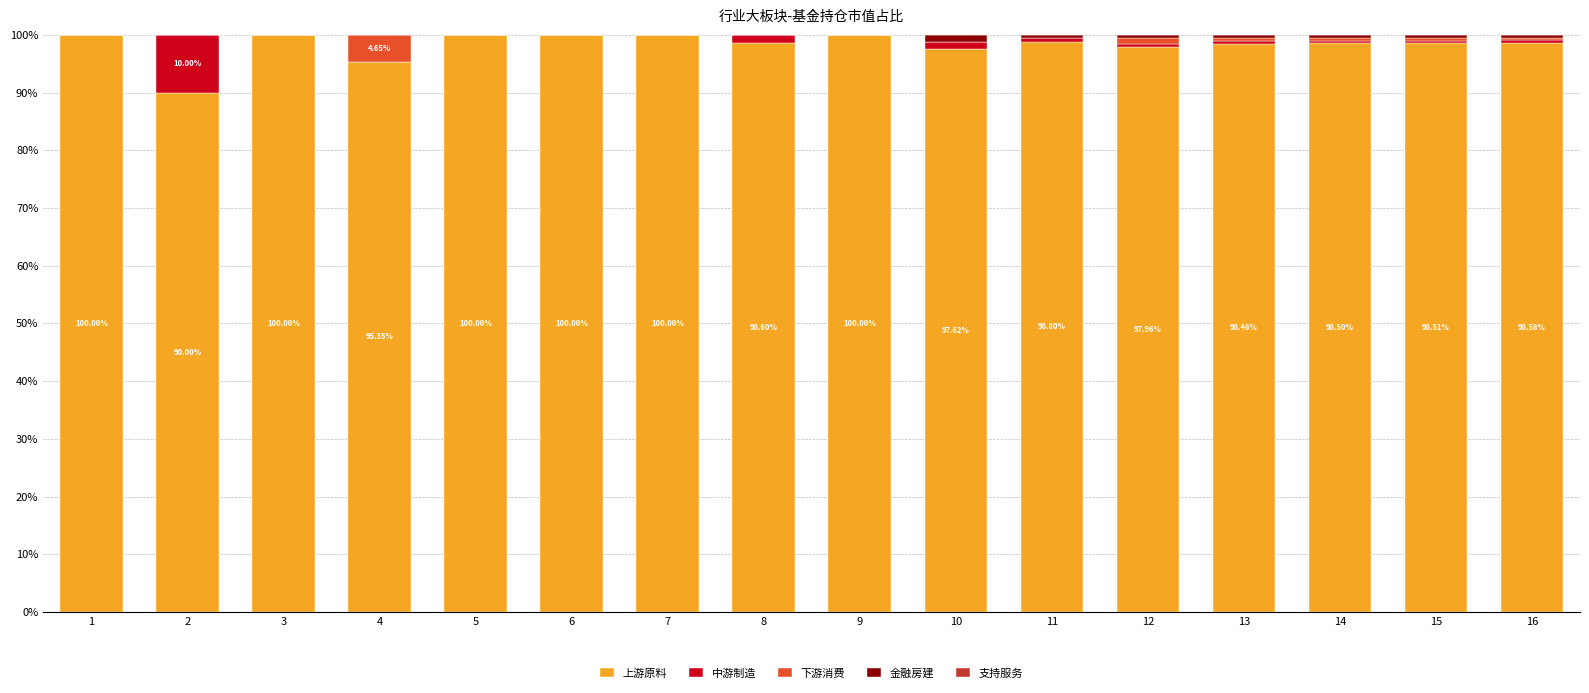

What is the total value across all series at 4?

100.0